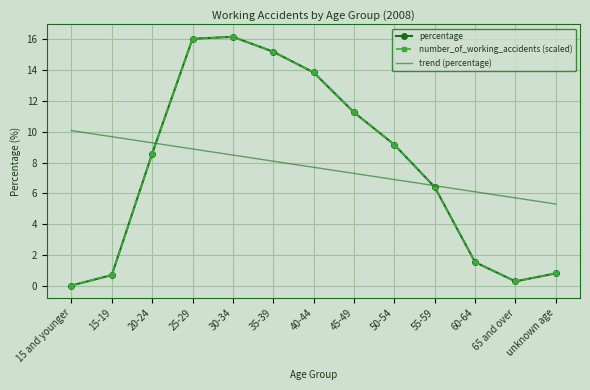

Which category has the lowest value in the trend (percentage) series?

unknown age